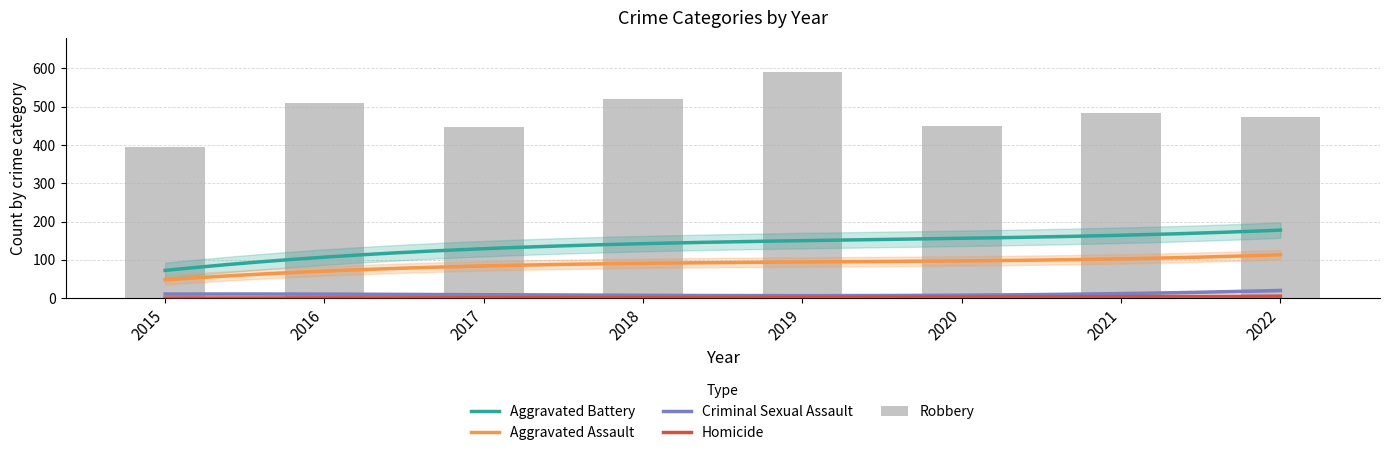

At 2022, list the series in order from smallest to largest.

Homicide, Criminal Sexual Assault, Aggravated Assault, Aggravated Battery, Robbery